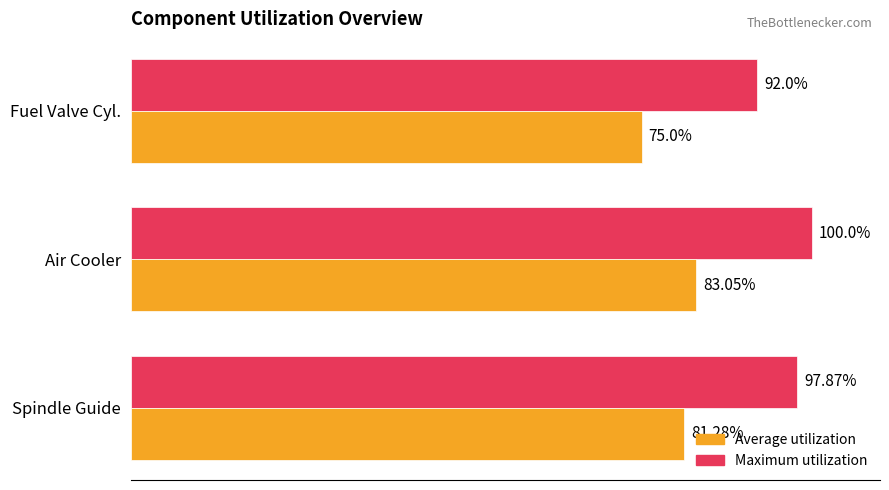

At which category does the chart reach its peak across all series?

Air Cooler